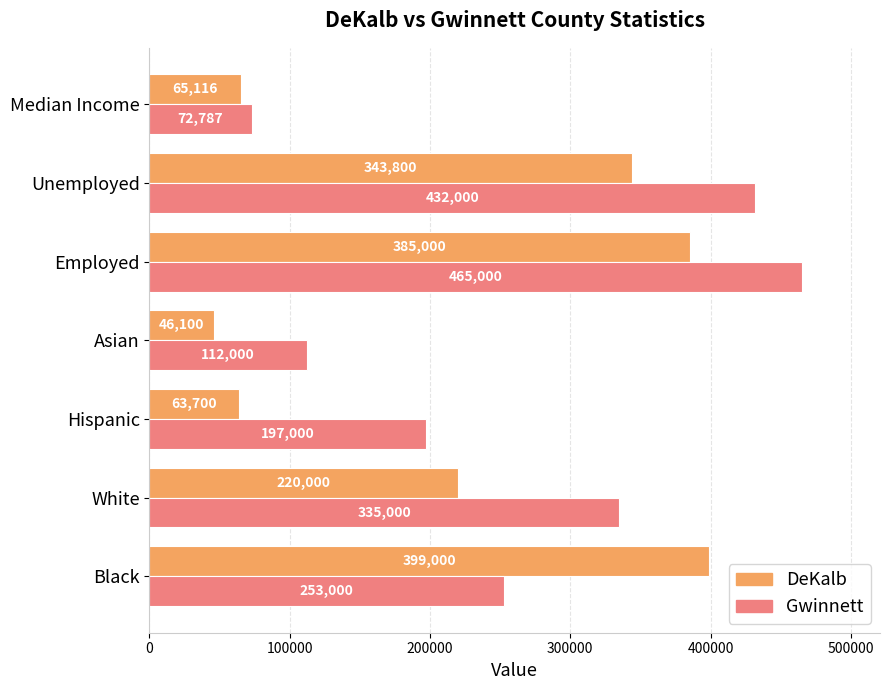

What is the sum of the DeKalb values at Employed and Asian?

431100